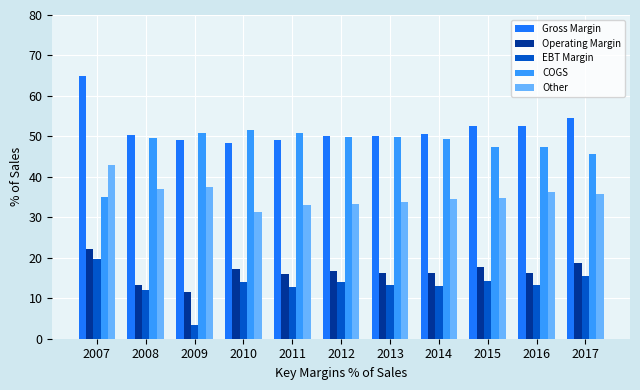

Rank the series at 2017 from highest to lowest value.

Gross Margin, COGS, Other, Operating Margin, EBT Margin